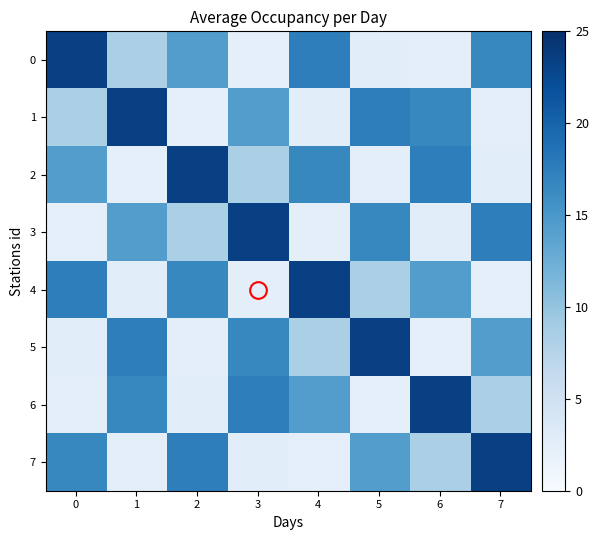

Reading left to right, transcribe all the data shown in this chart.

0: 0=23.4	1=8.3	2=14.3	3=2.3	4=17.5	5=2.7	6=2.4	7=16.5
1: 0=8.3	1=23.4	2=2.3	3=14.3	4=2.7	5=17.5	6=16.5	7=2.4
2: 0=14.3	1=2.3	2=23.4	3=8.3	4=16.5	5=2.4	6=17.5	7=2.7
3: 0=2.3	1=14.3	2=8.3	3=23.4	4=2.4	5=16.5	6=2.7	7=17.5
4: 0=17.5	1=2.7	2=16.5	3=2.4	4=23.4	5=8.3	6=14.3	7=2.3
5: 0=2.7	1=17.5	2=2.4	3=16.5	4=8.3	5=23.4	6=2.3	7=14.3
6: 0=2.4	1=16.5	2=2.7	3=17.5	4=14.3	5=2.3	6=23.4	7=8.3
7: 0=16.5	1=2.4	2=17.5	3=2.7	4=2.3	5=14.3	6=8.3	7=23.4